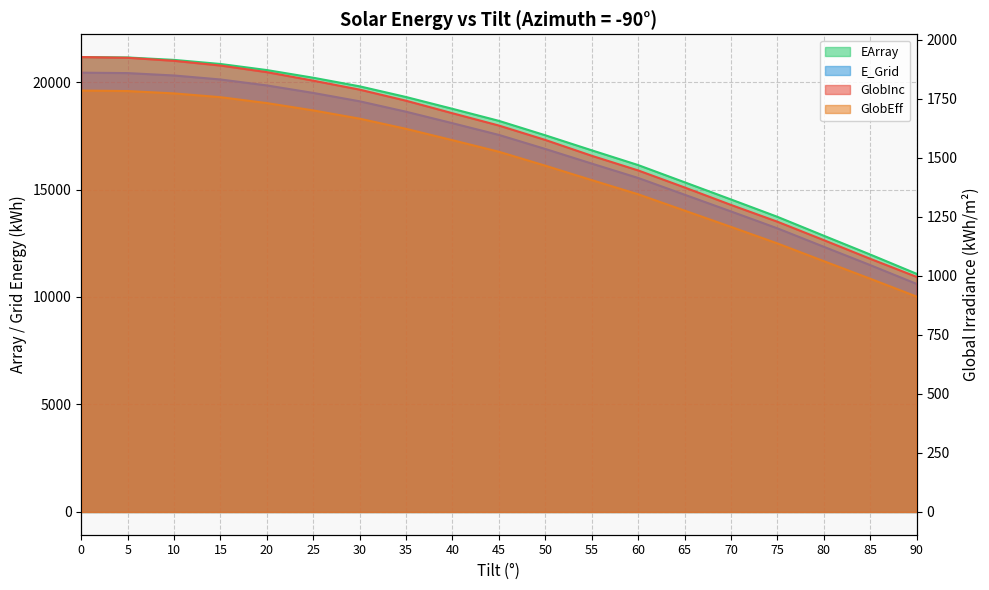

True or false: GlobInc and EArray cross at least once.

False